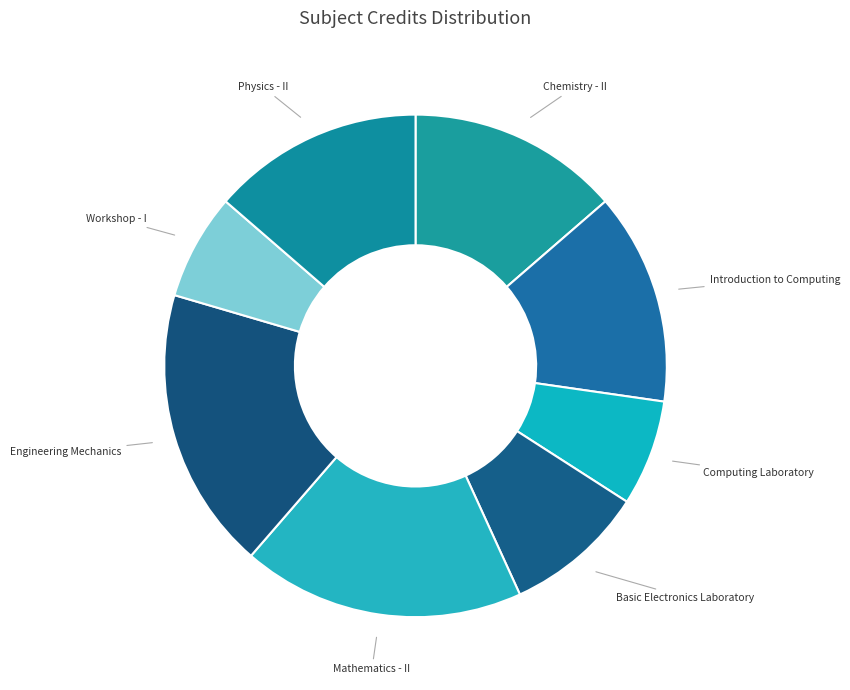

Does Engineering Mechanics account for over 50% of the chart?

No